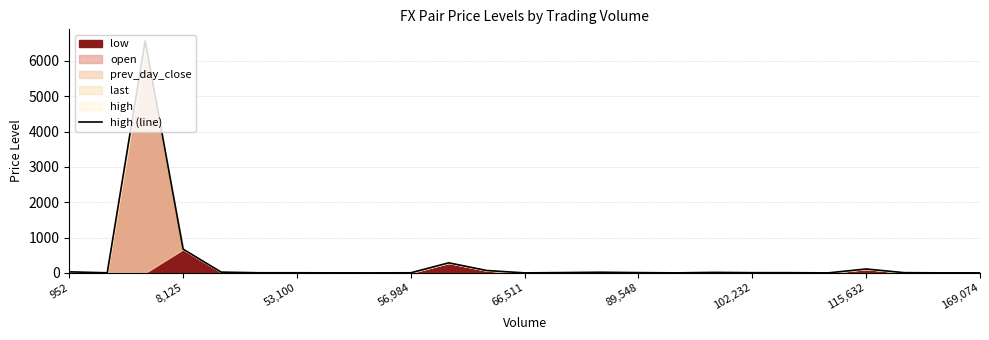

Is it true that the value at 102,232 is 9.3?

False